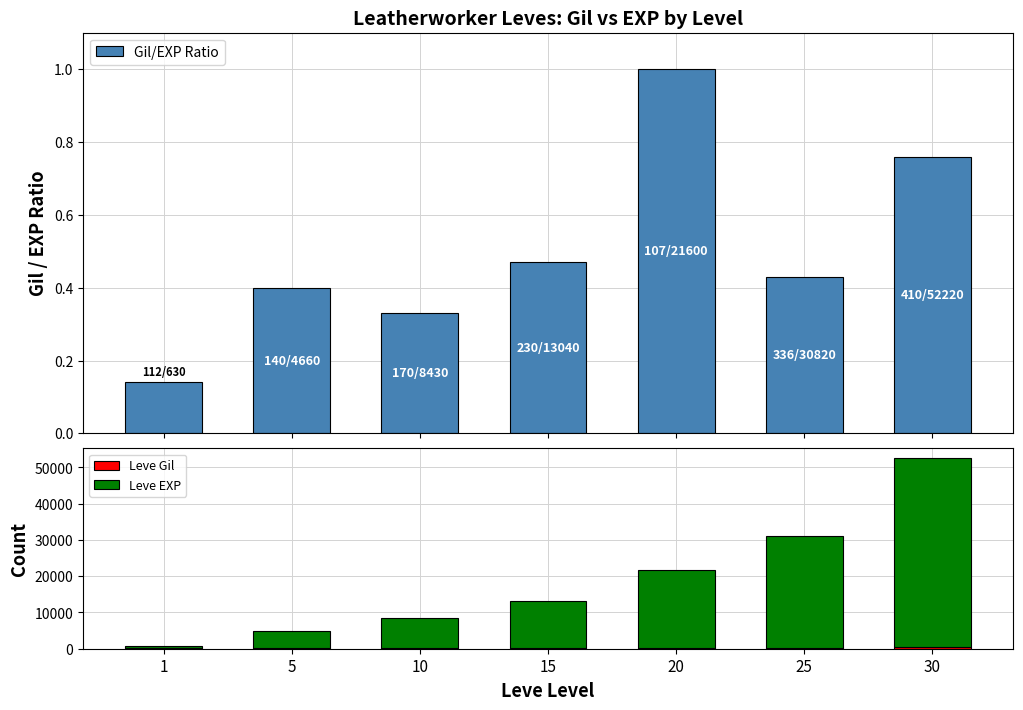

Reading left to right, transcribe all the data shown in this chart.

Gil/EXP Ratio: 0.1	0.4	0.3	0.5	1.0	0.4	0.8
Leve Gil: 112.0	140.0	170.0	230.0	107.0	336.0	410.0
Leve EXP: 630.0	4660.0	8430.0	13040.0	21600.0	30820.0	52220.0